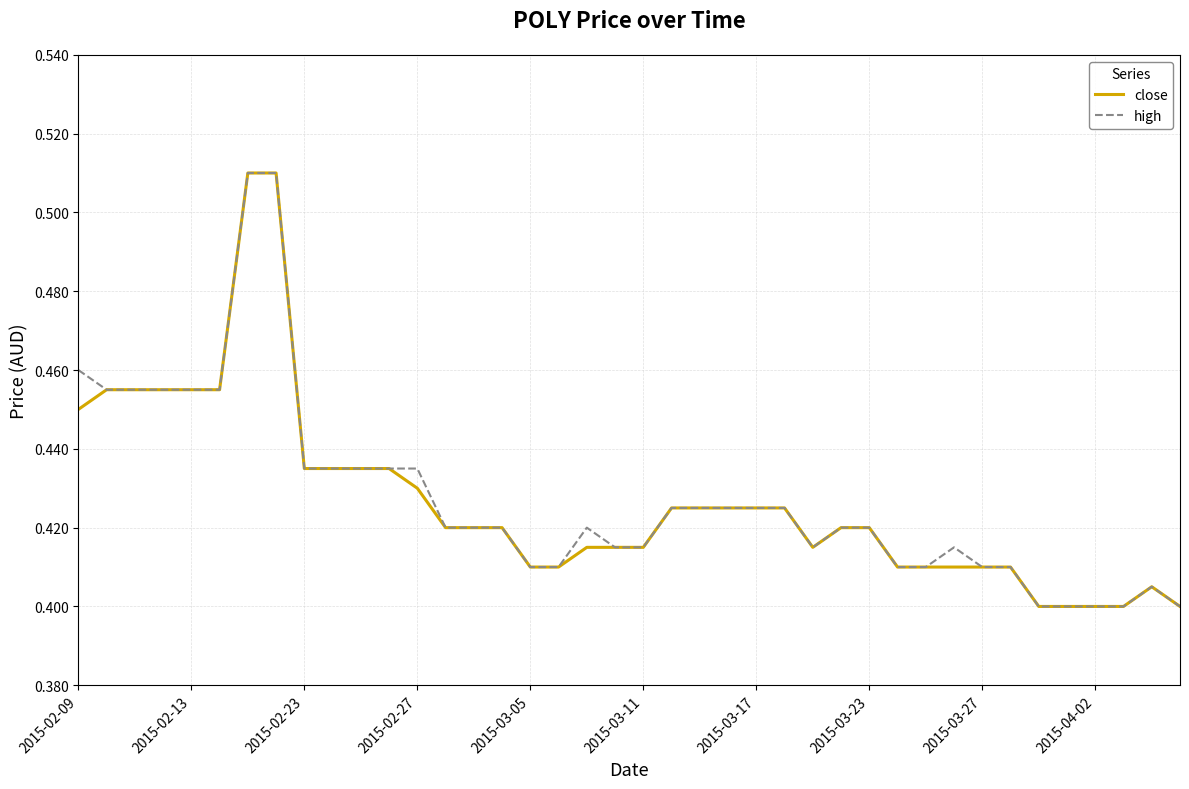

What are all the series names shown in the legend?

close, high